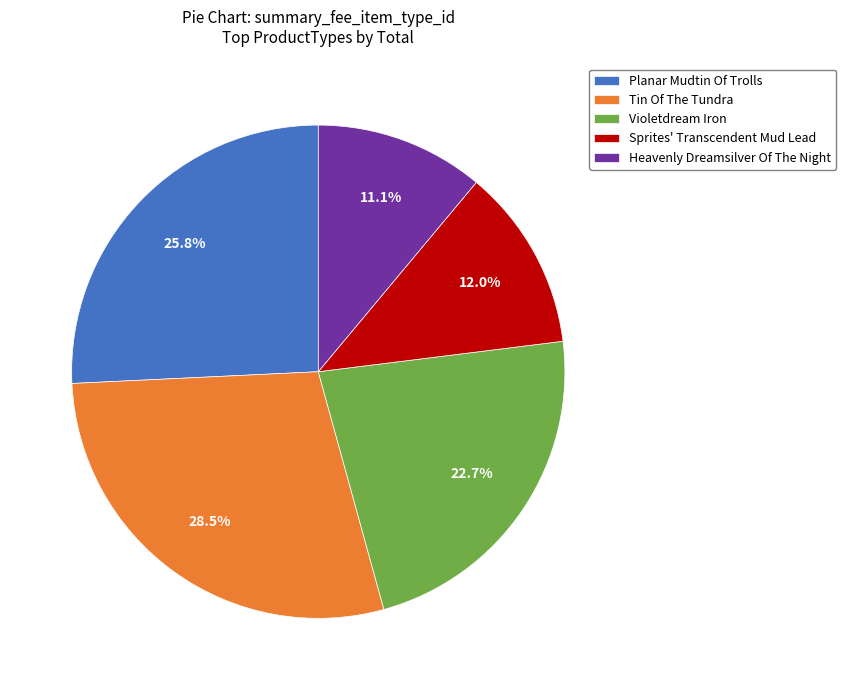

Is there a majority slice in this chart?

No